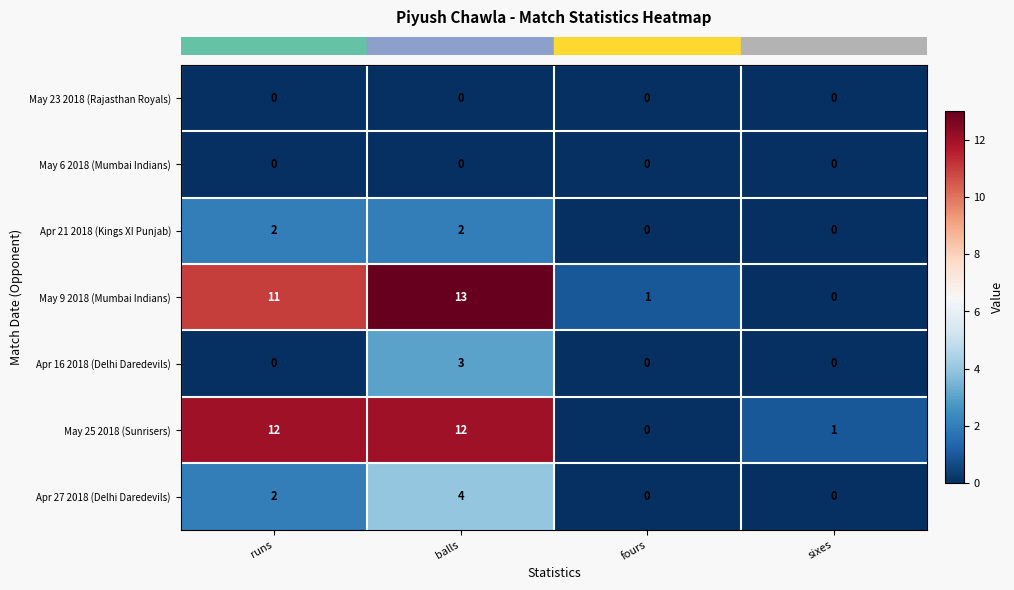

At which category is the sum across all series the highest?

balls